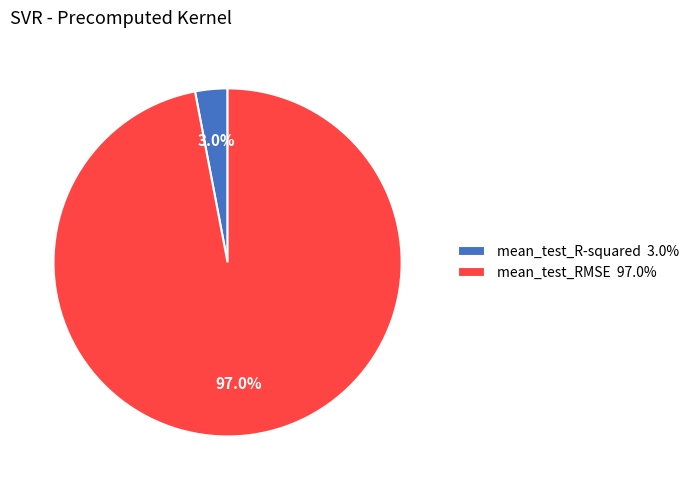

What is the largest slice in the pie chart?

mean_test_RMSE